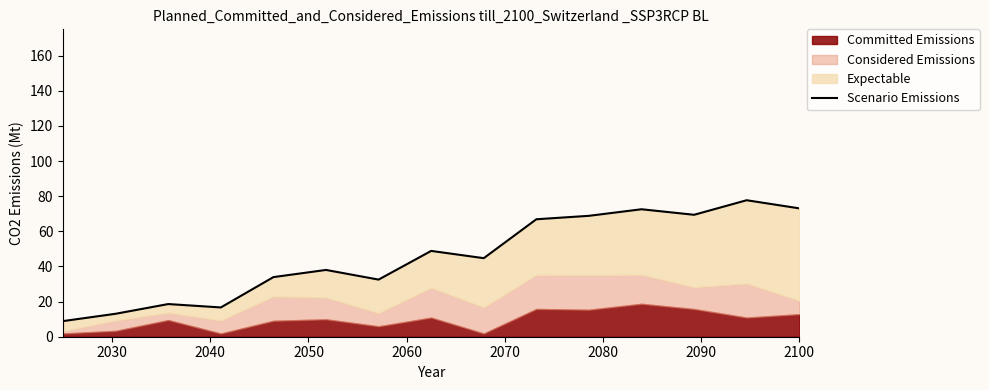

True or false: the data shows 21.4 at 11.

False